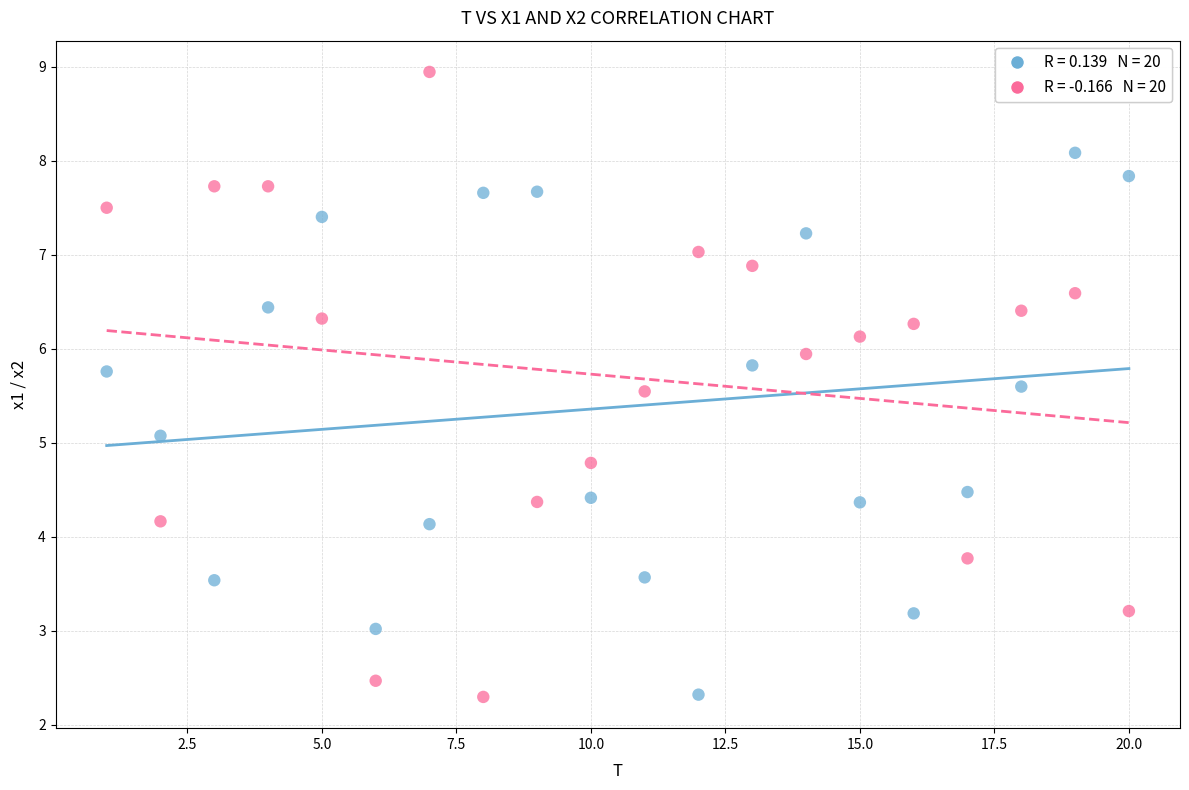

Across all series, what Y value is closest to 5?

5.1